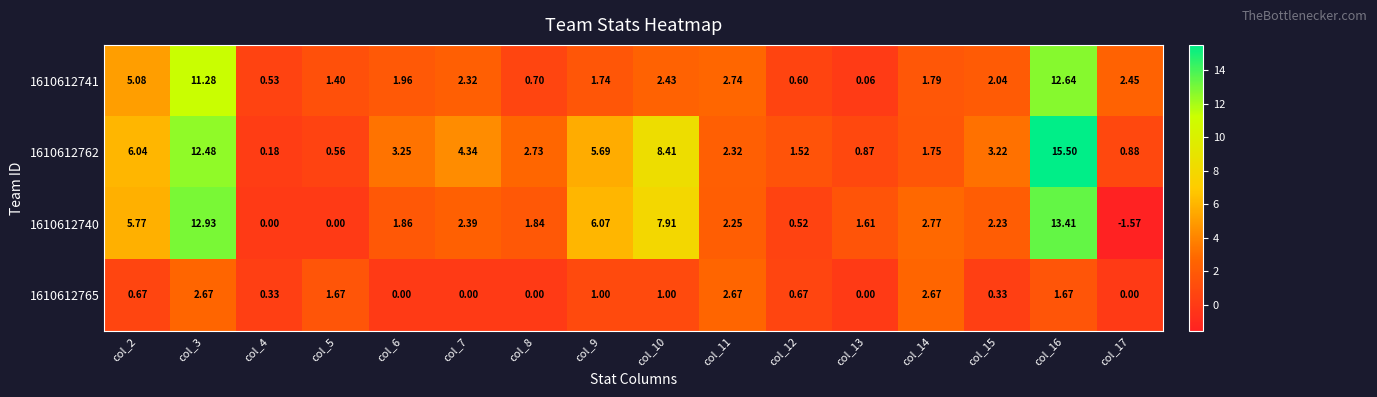

Which series has the largest range (max minus min)?

1610612762